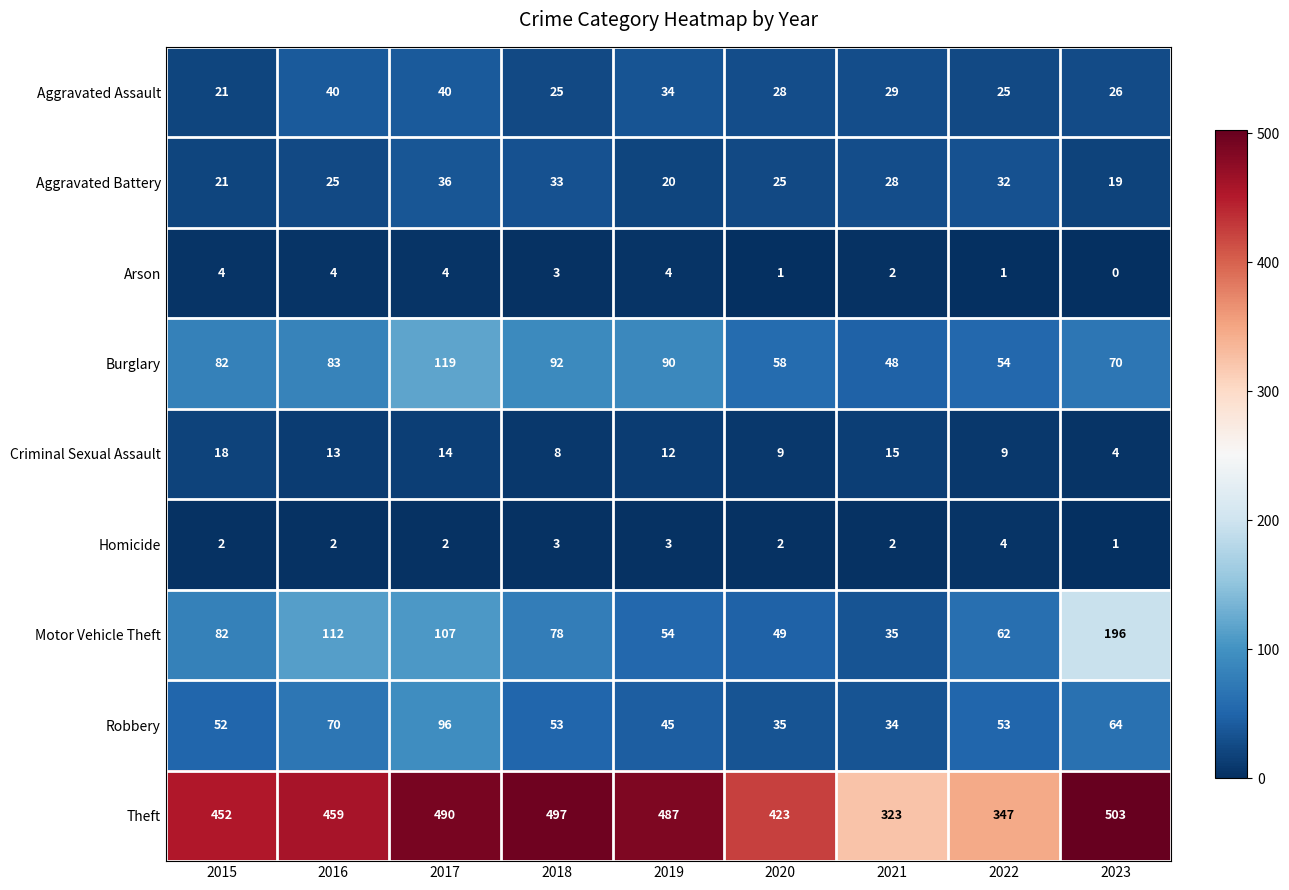

At which label does Motor Vehicle Theft reach its peak?

2023